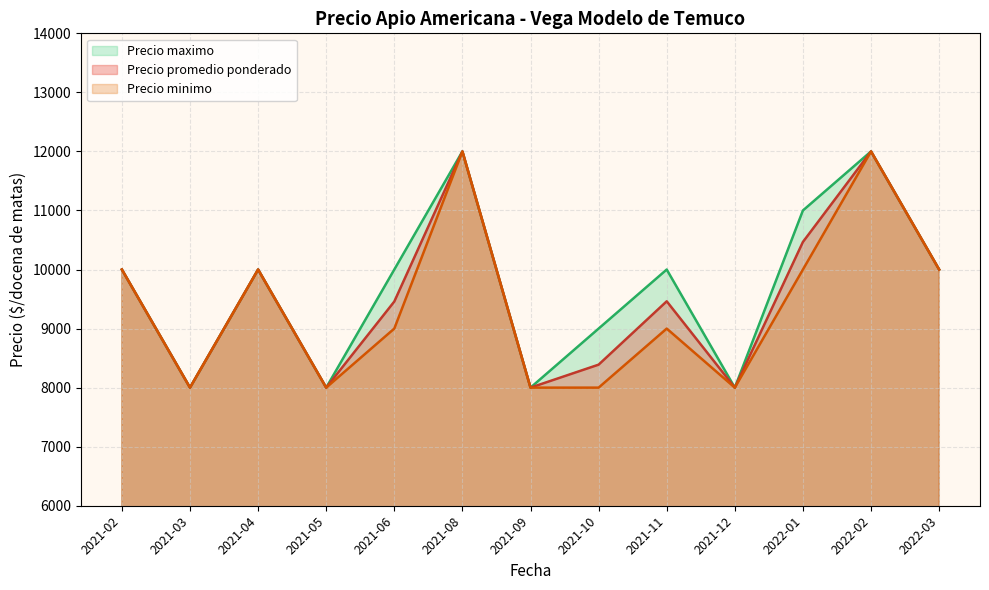

How many lines are shown in the chart?

3